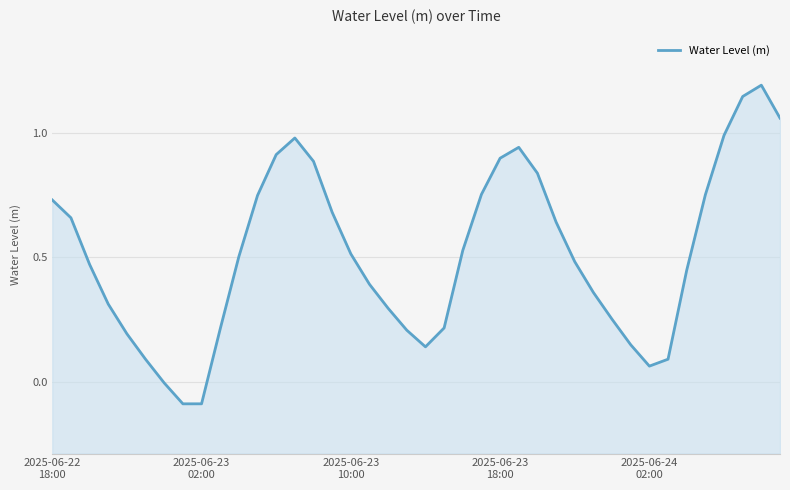

Reading left to right, transcribe all the data shown in this chart.

0.7	0.7	0.5	0.3	0.2	0.1	-0.0	-0.1	-0.1	0.2	0.5	0.7	0.9	1.0	0.9	0.7	0.5	0.4	0.3	0.2	0.1	0.2	0.5	0.8	0.9	0.9	0.8	0.6	0.5	0.4	0.3	0.1	0.1	0.1	0.4	0.8	1.0	1.1	1.2	1.1